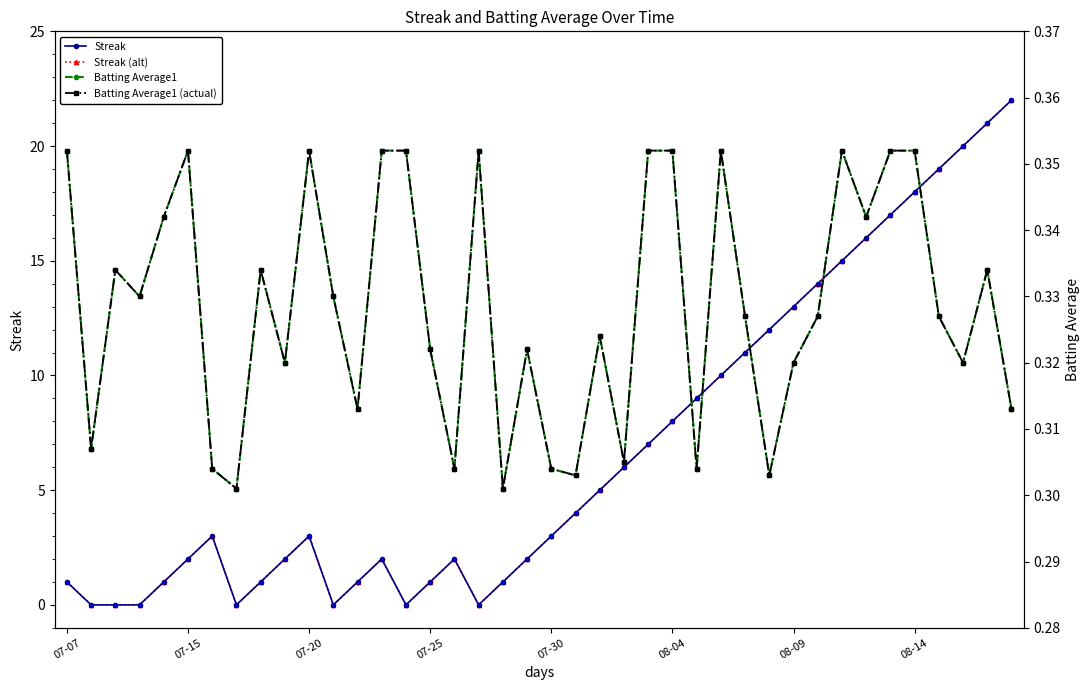

How many data points in Streak are above 3?

19